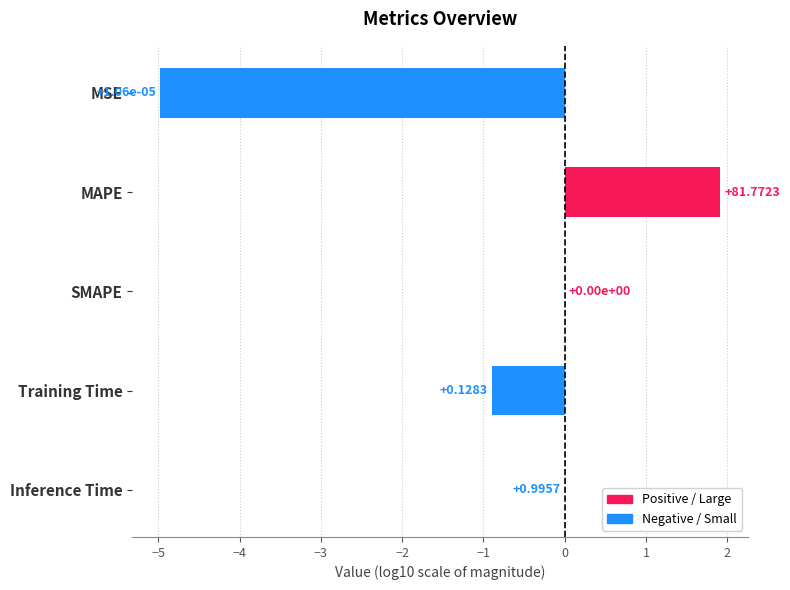

Count the number of values greater than 0.

1